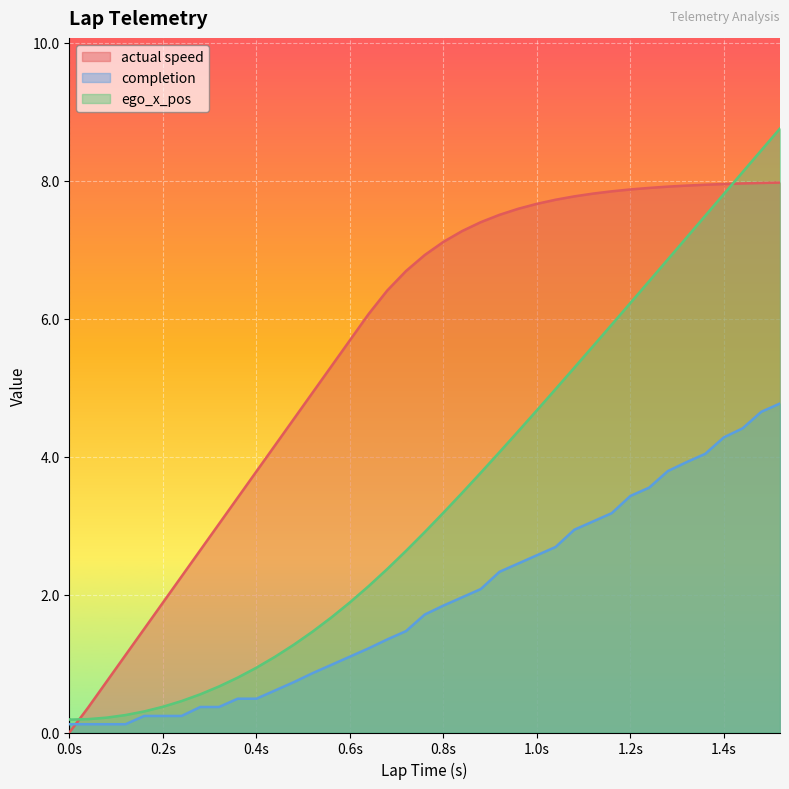

Is the value of ego_x_pos at 0.72 greater than the value of actual speed at 0.96?

No